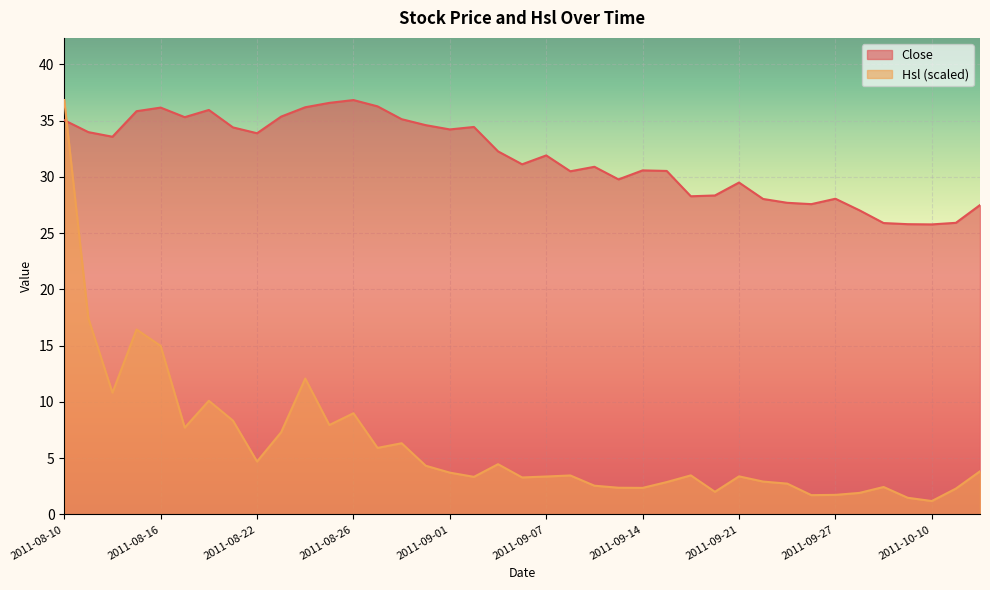

What is the difference between the Hsl values at 2011-08-30 and 2011-09-01?

2.6